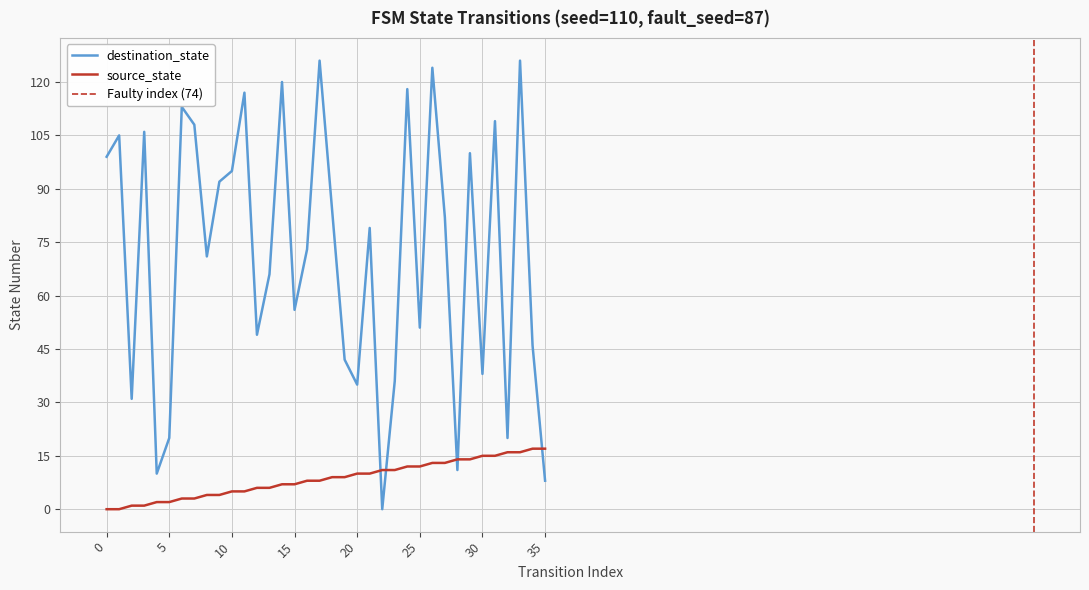

Which series has the largest total across all categories?

destination_state